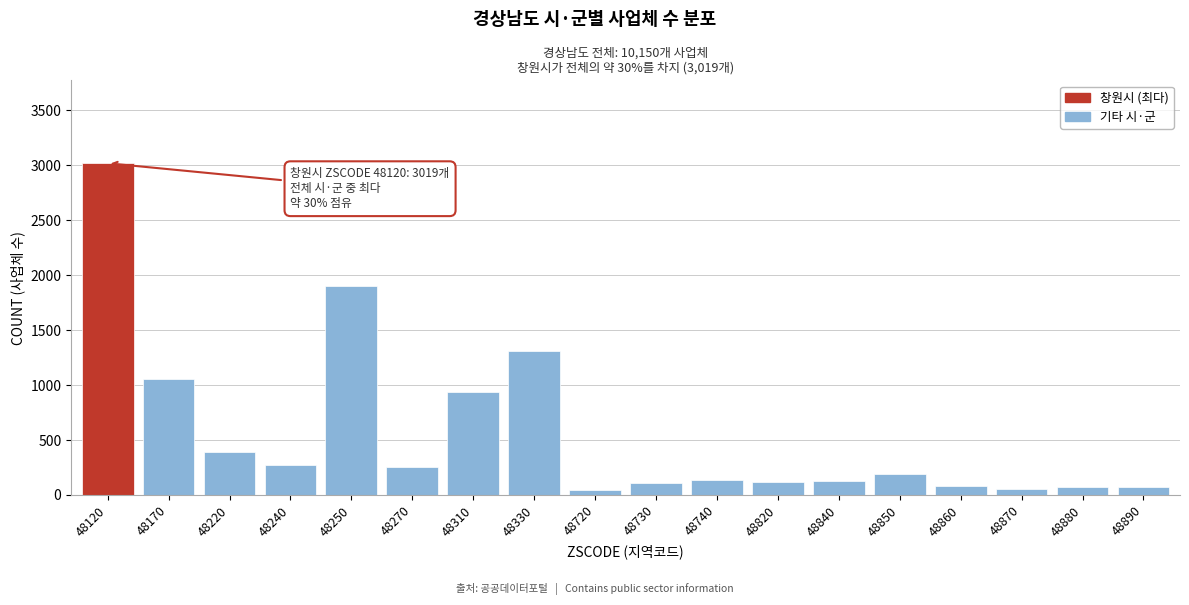

At which category does the chart reach its peak across all series?

48120